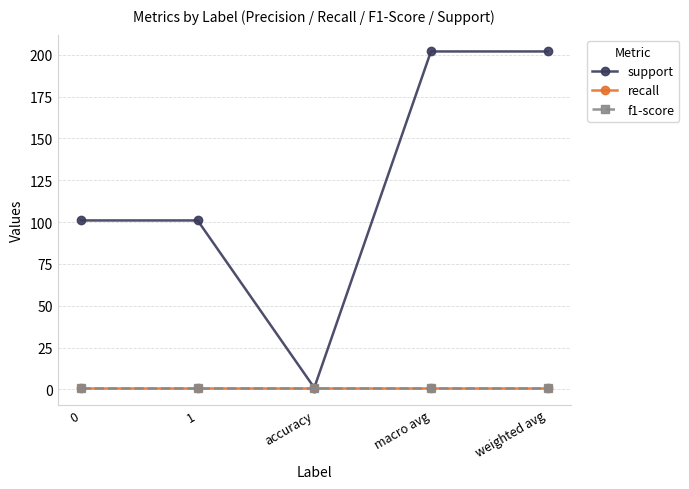

What is the total value across all series at macro avg?

204